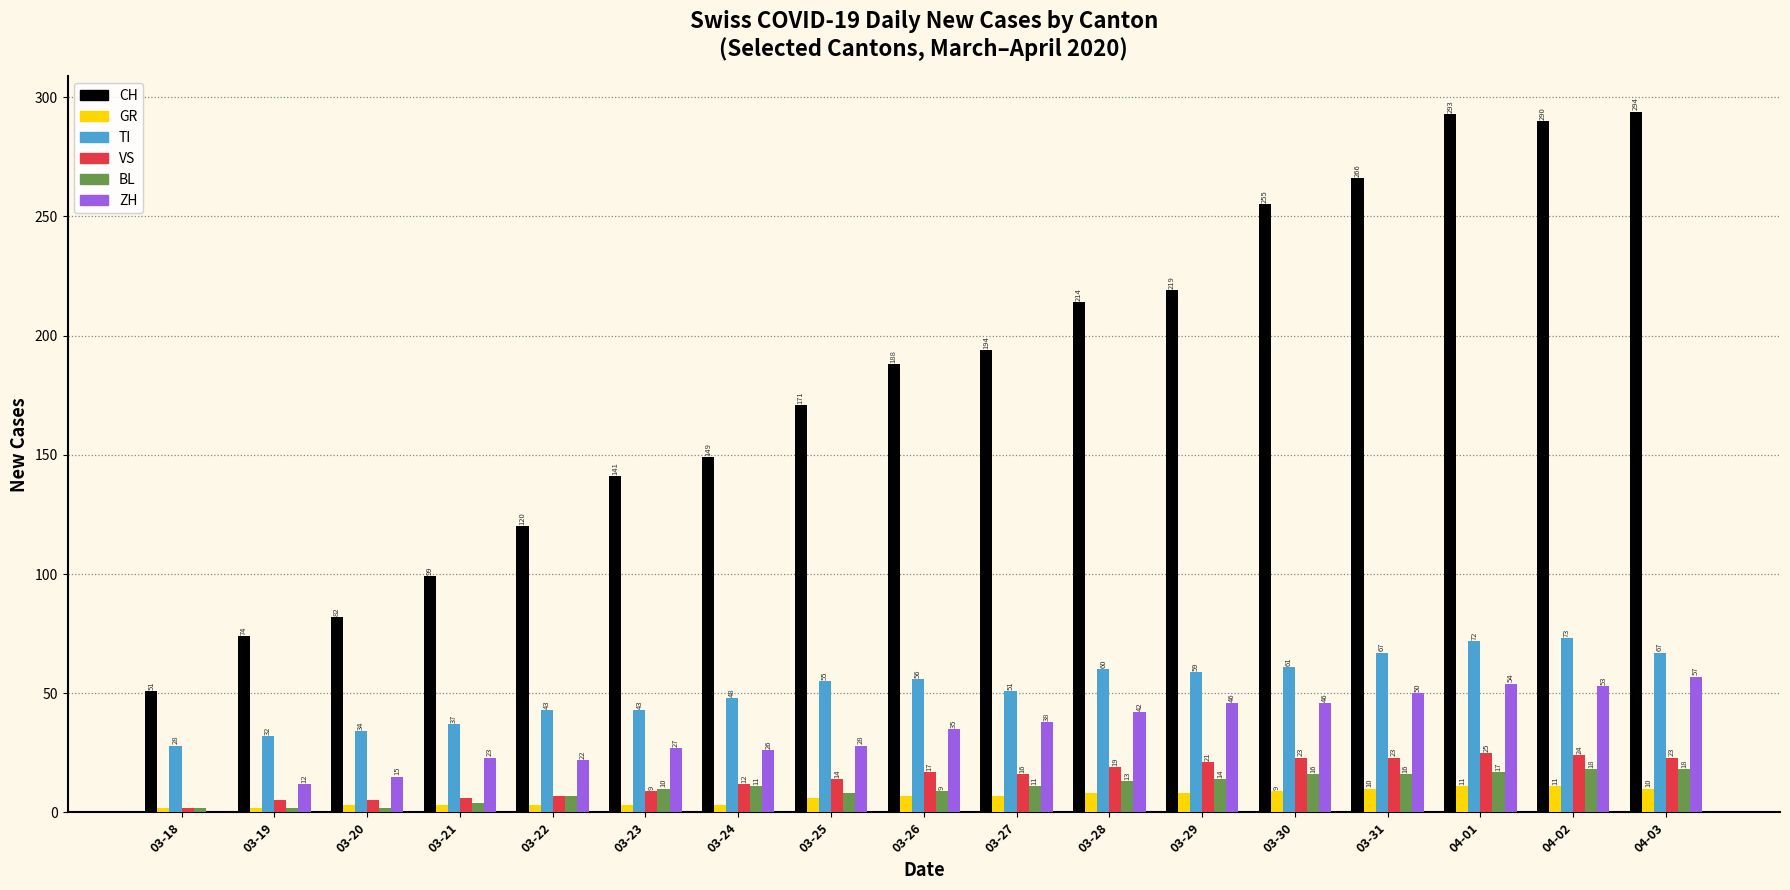

Where is CH nearest to the value 172?

03-25